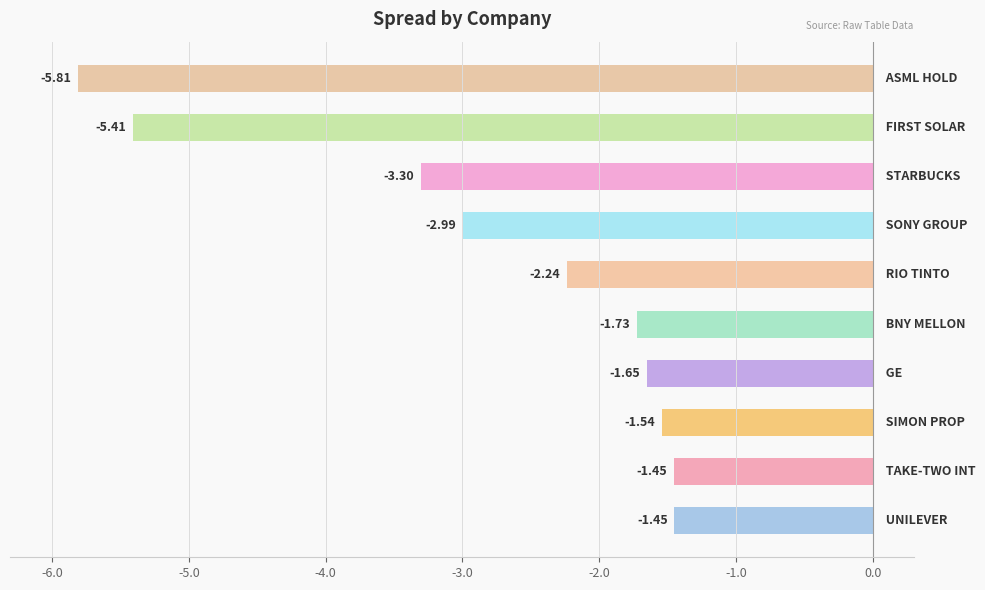

What is the difference between the maximum and minimum values?

4.4